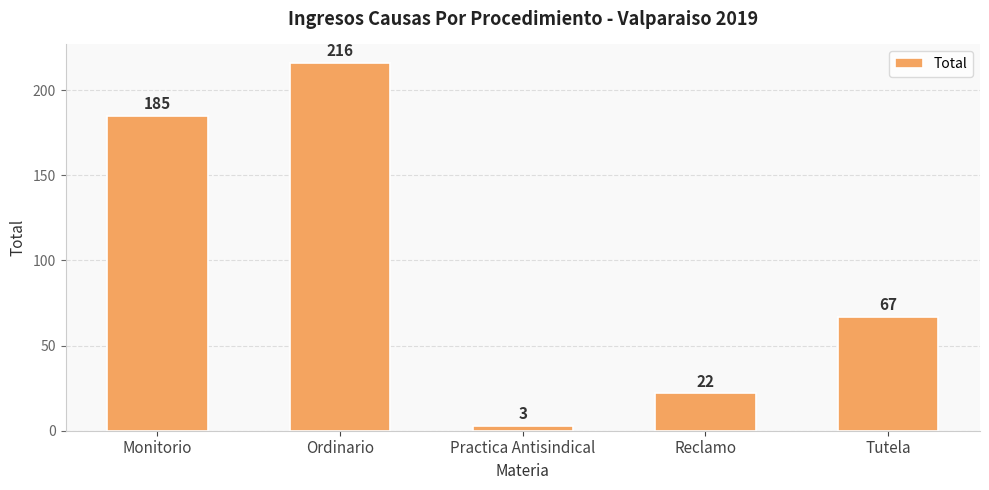

Are the bars horizontal?

No